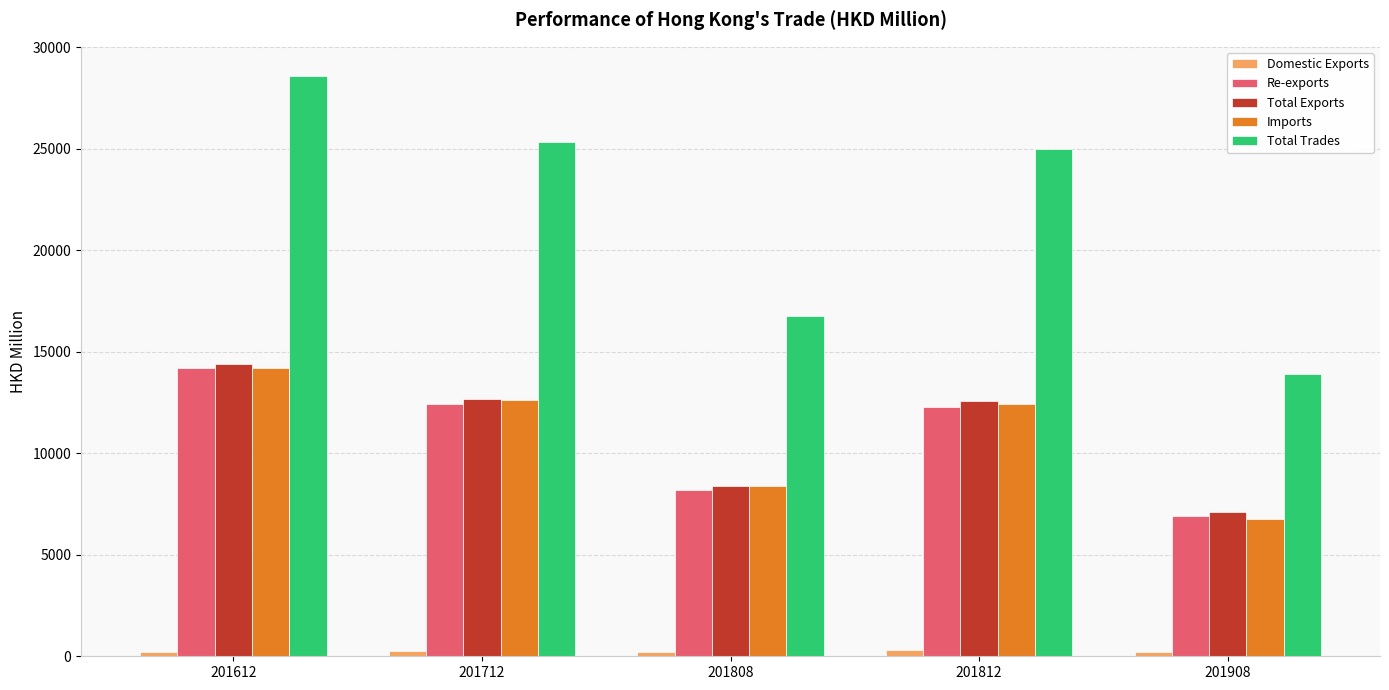

At how many categories does at least one series exceed 11626?

5